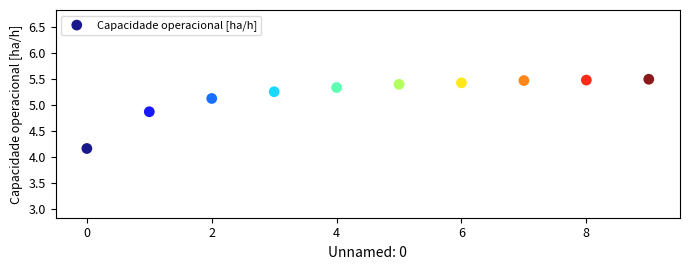

What is the average Y value?

5.2